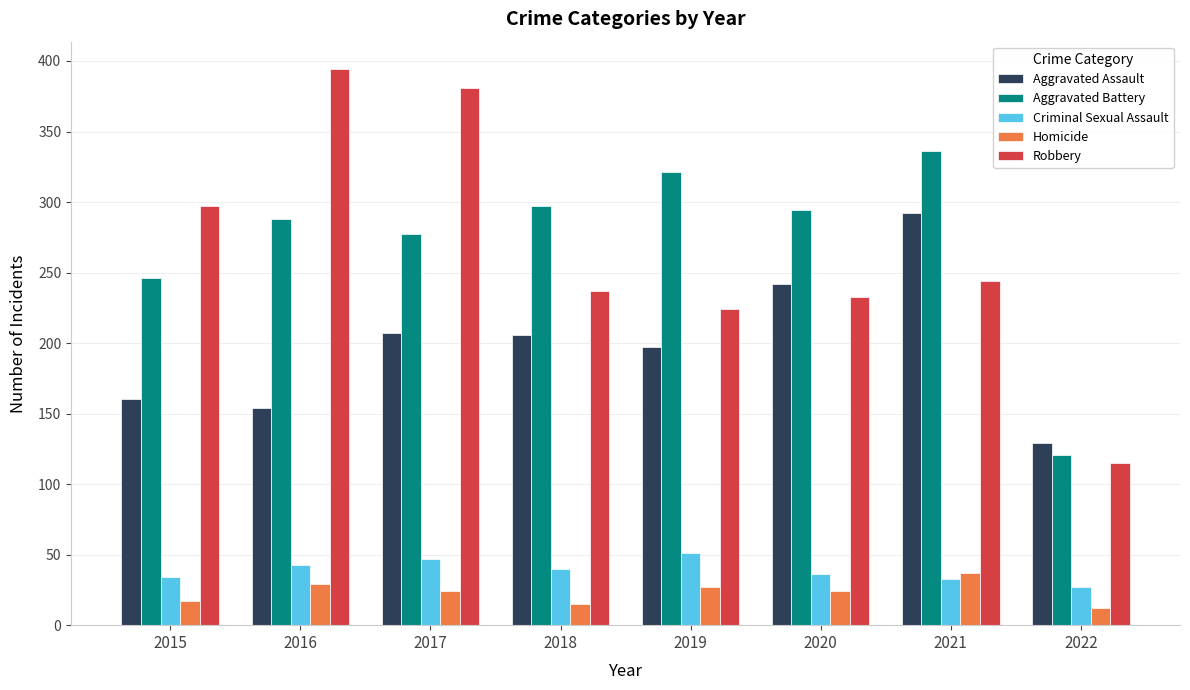

How many data points in Aggravated Assault are less than 206?

4